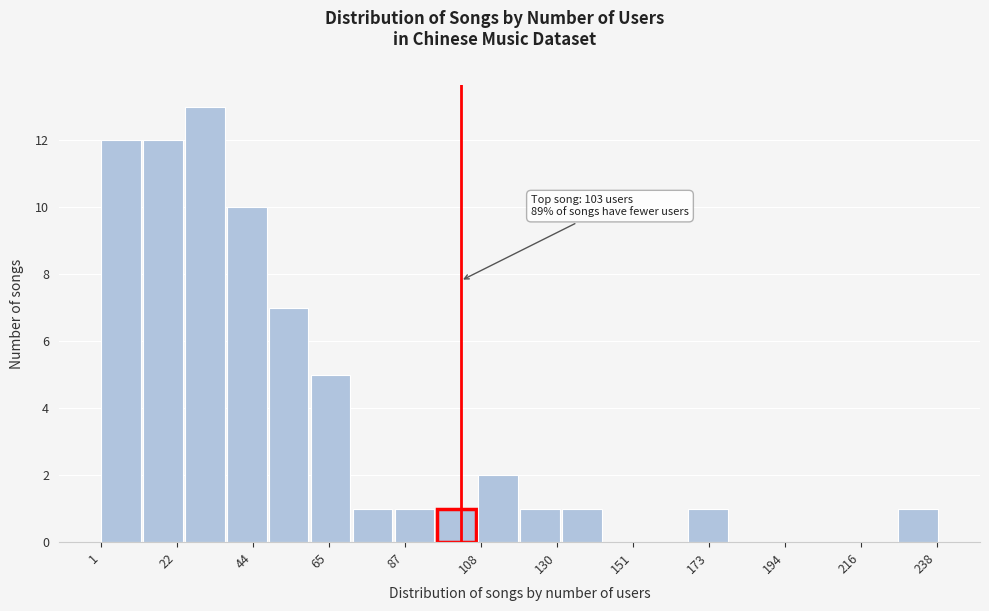

Around what value on the x-axis is the tallest bar? Give the approximate position of its centre, as read against the axis.

30